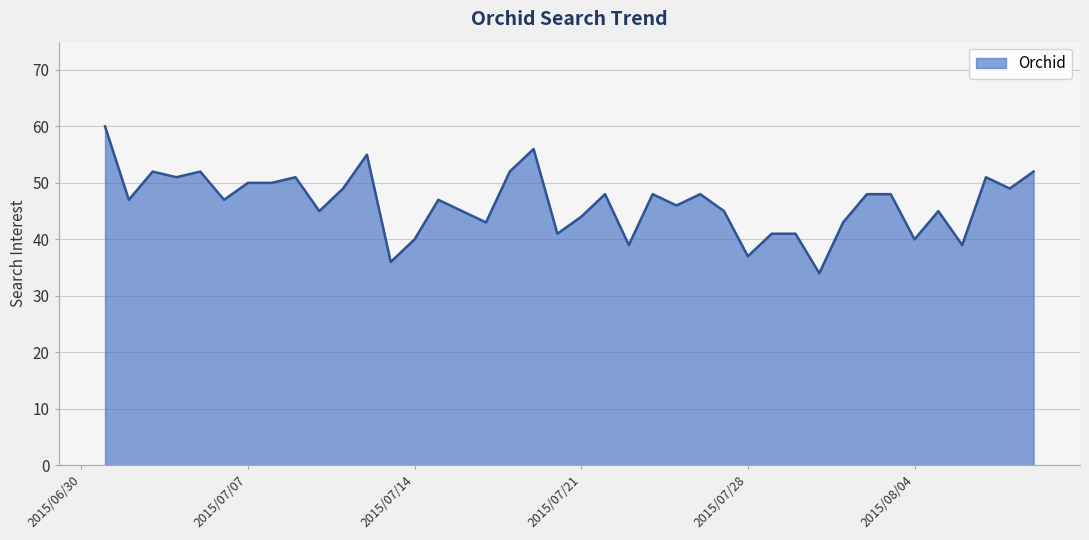

What is the greatest value displayed?

60